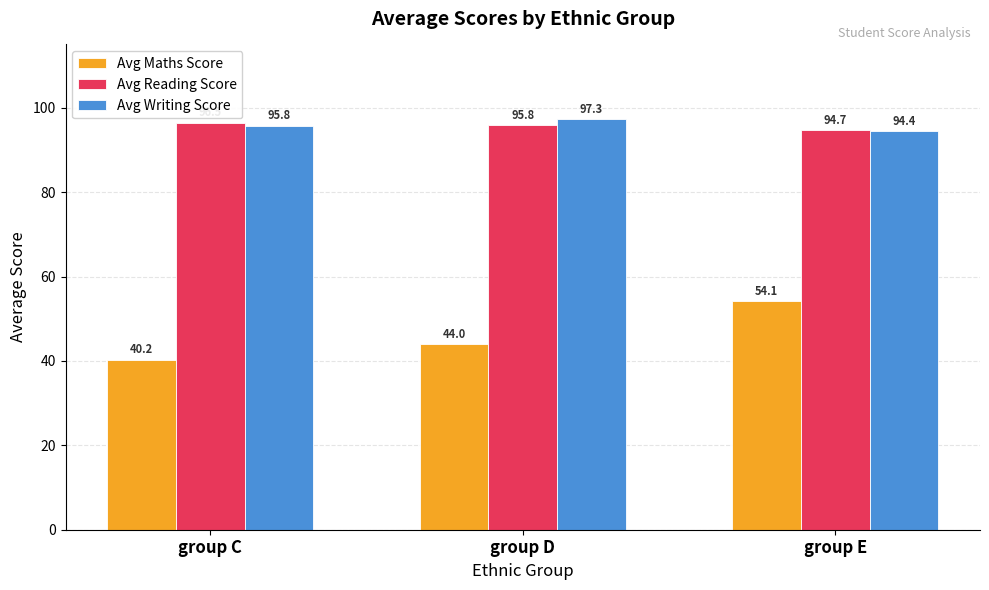

Does the chart contain any negative values?

No